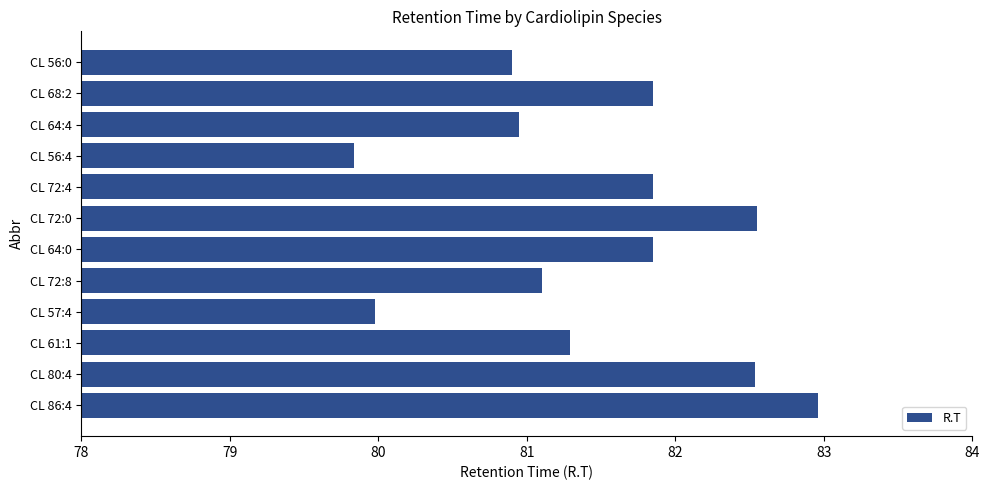

What is the approximate value at CL 57:4?

80.0